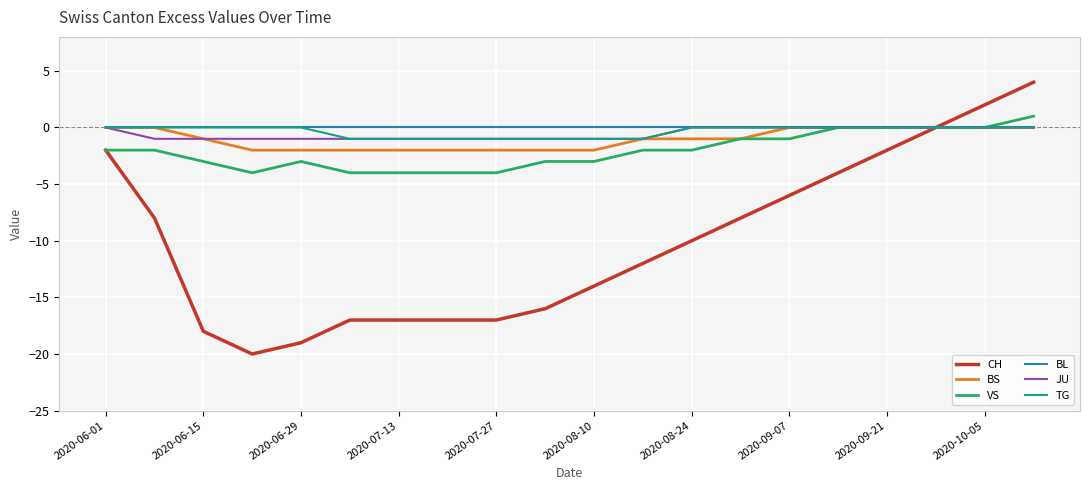

What is the lowest value of the CH series?

-20